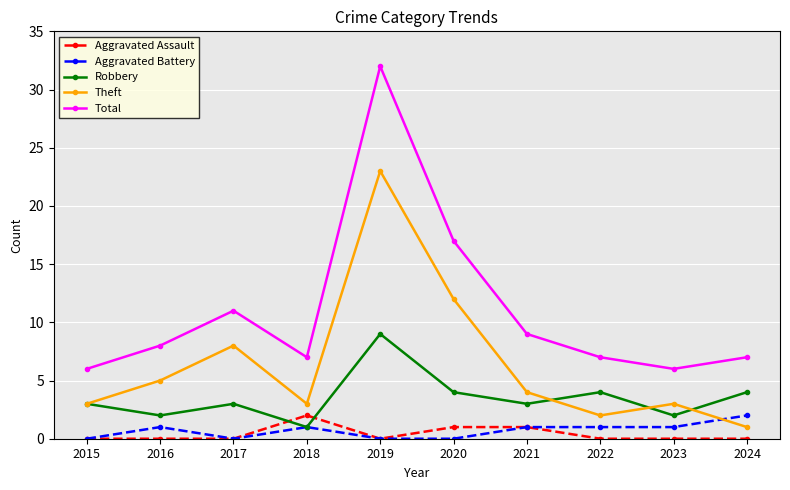

In Robbery, how many points are lower than both neighbors (excluding endpoints)?

4